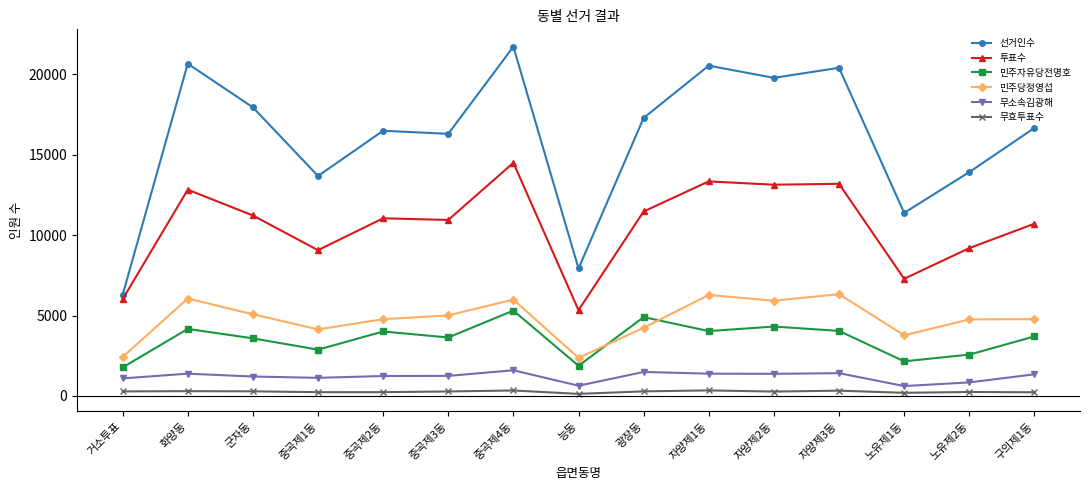

How many data points does each series have?

15